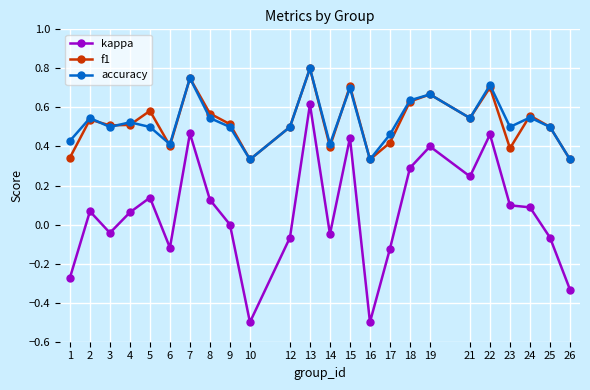

At which label is kappa closest to 0?

9